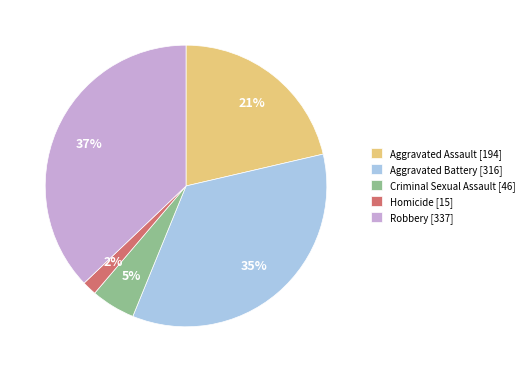

Is there a majority slice in this chart?

No